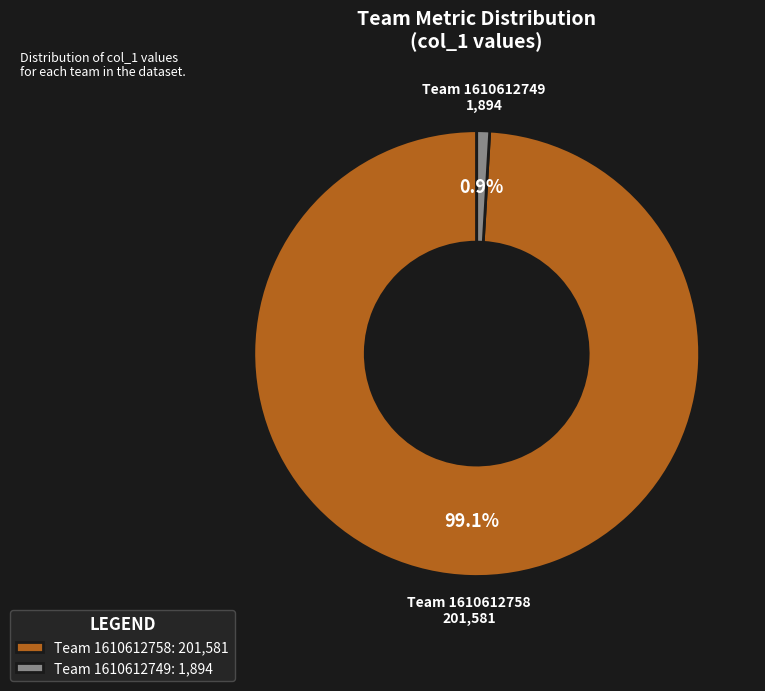

What is the majority slice?

Team 1610612758: 201,581